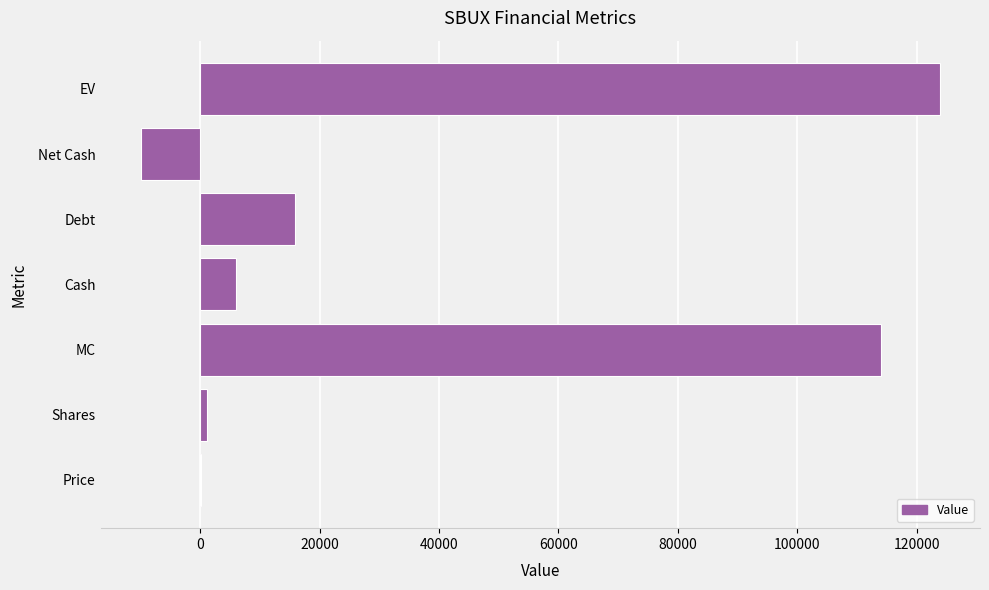

What is the change in value from Debt to EV?

+108023.9